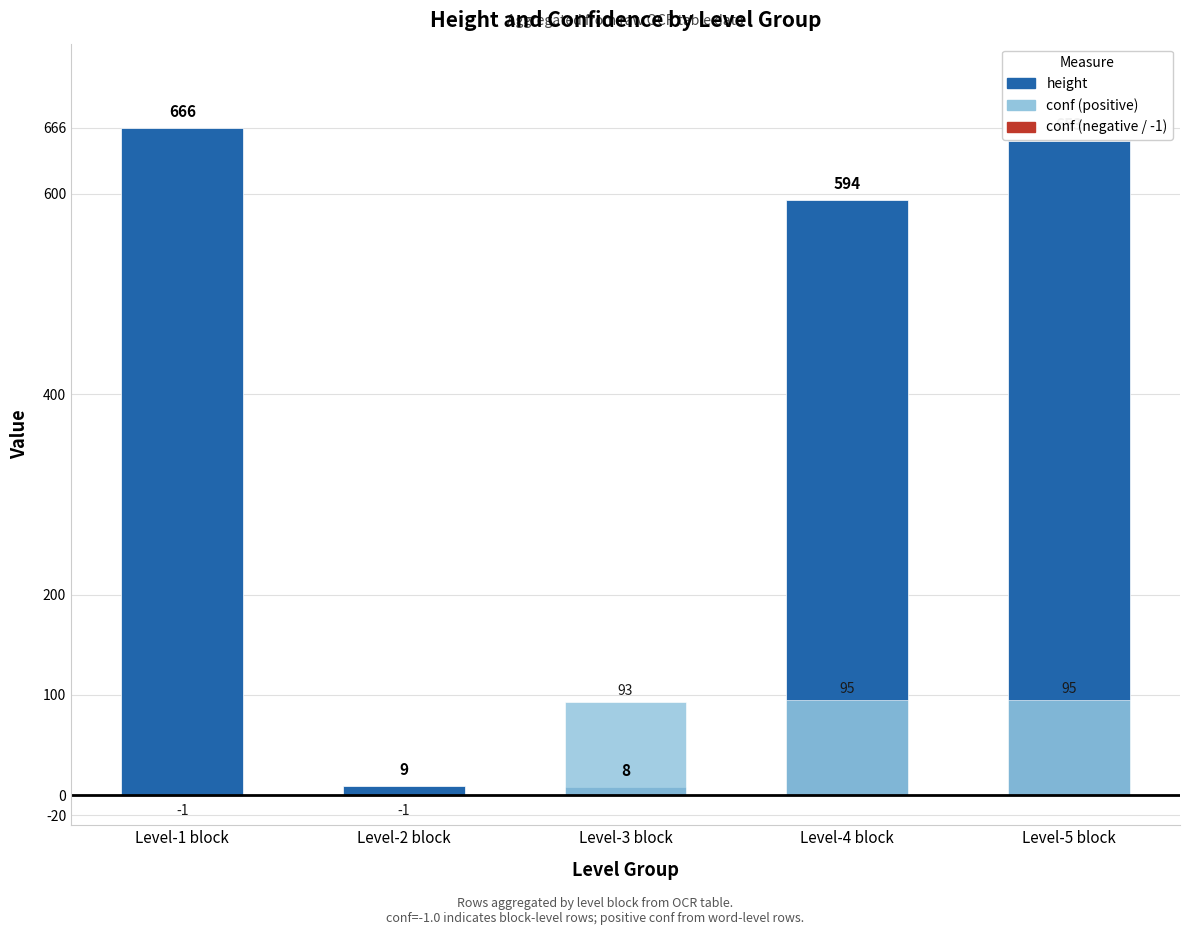

At which label is height closest to 337?

Level-4 block